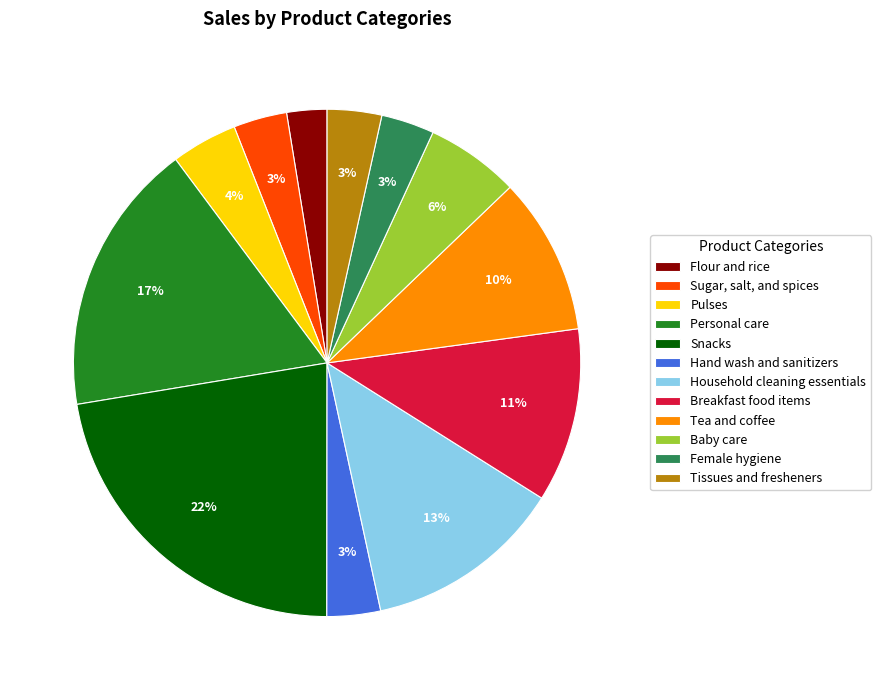

Is there any slice that represents more than half of the pie?

No